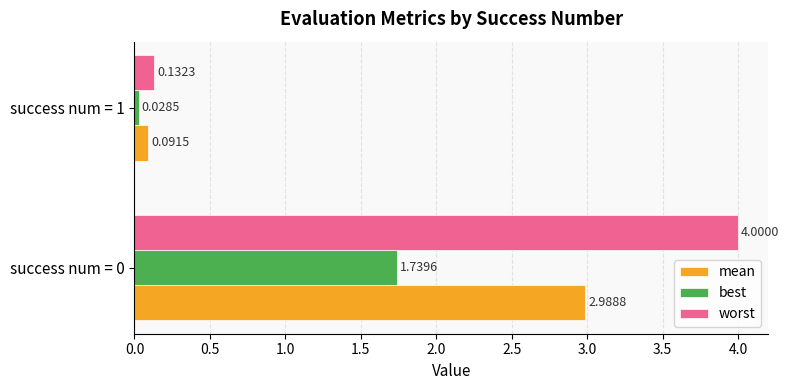

What is the sum of all best values?

1.8